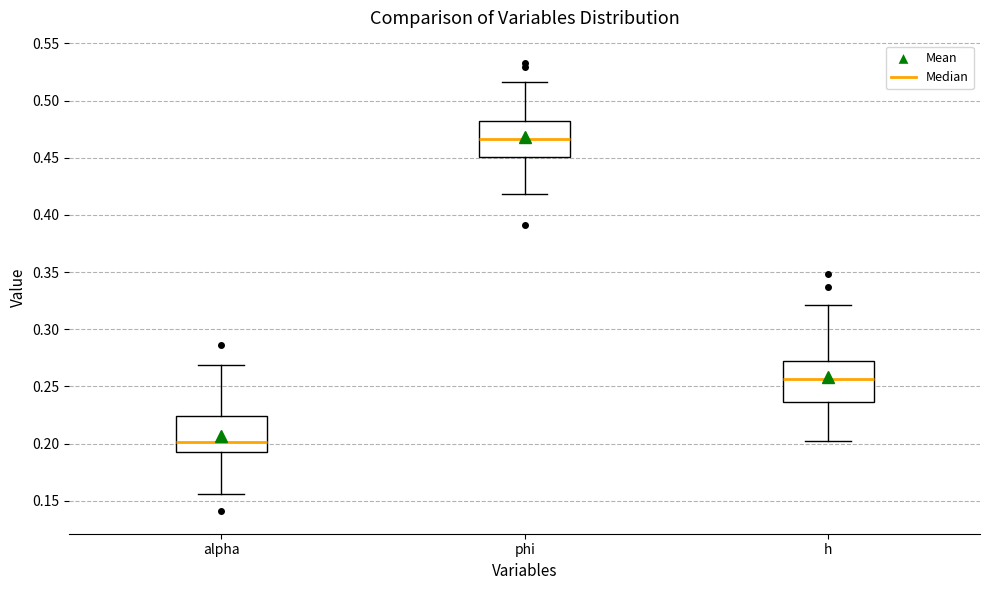

Reading left to right, transcribe this box plot: for each box, give where its median line is, the range the box spans, and where its two whiskers end, as read against the y-axis. The values are not printed on the chart, so give them approximately, as read against the axis.

alpha: median 0.200, box 0.195 to 0.225, whiskers 0.155 to 0.270
phi: median 0.465, box 0.450 to 0.480, whiskers 0.420 to 0.515
h: median 0.255, box 0.235 to 0.270, whiskers 0.200 to 0.320